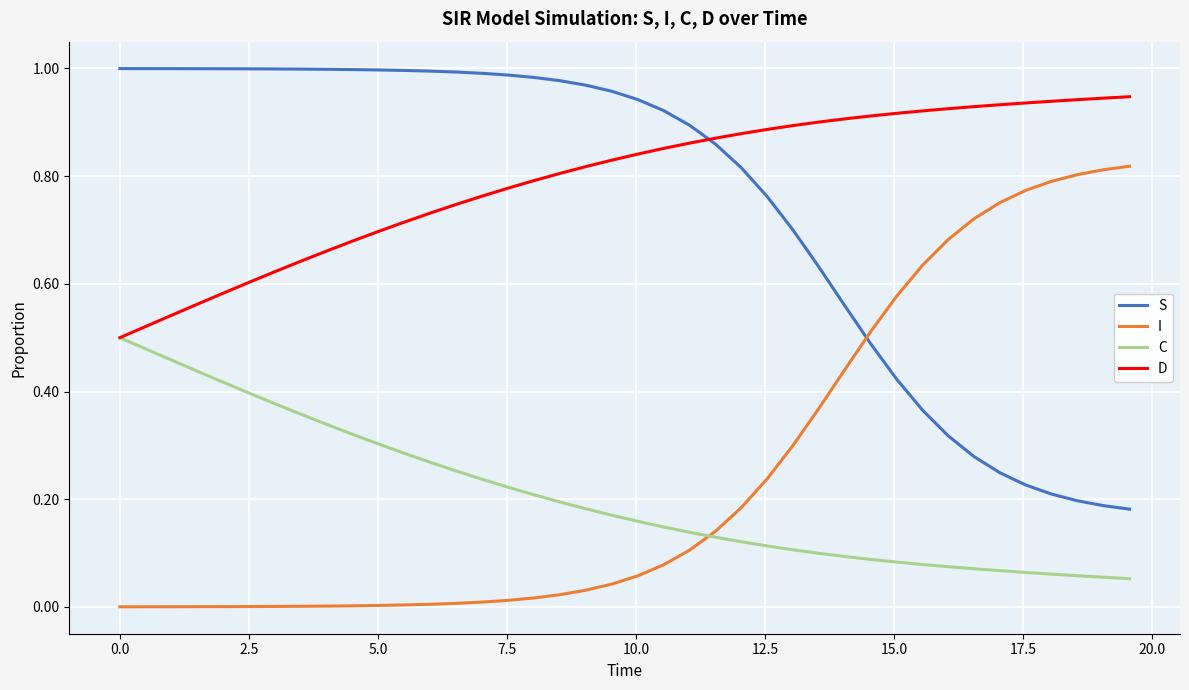

True or false: C and S intersect in this chart.

False